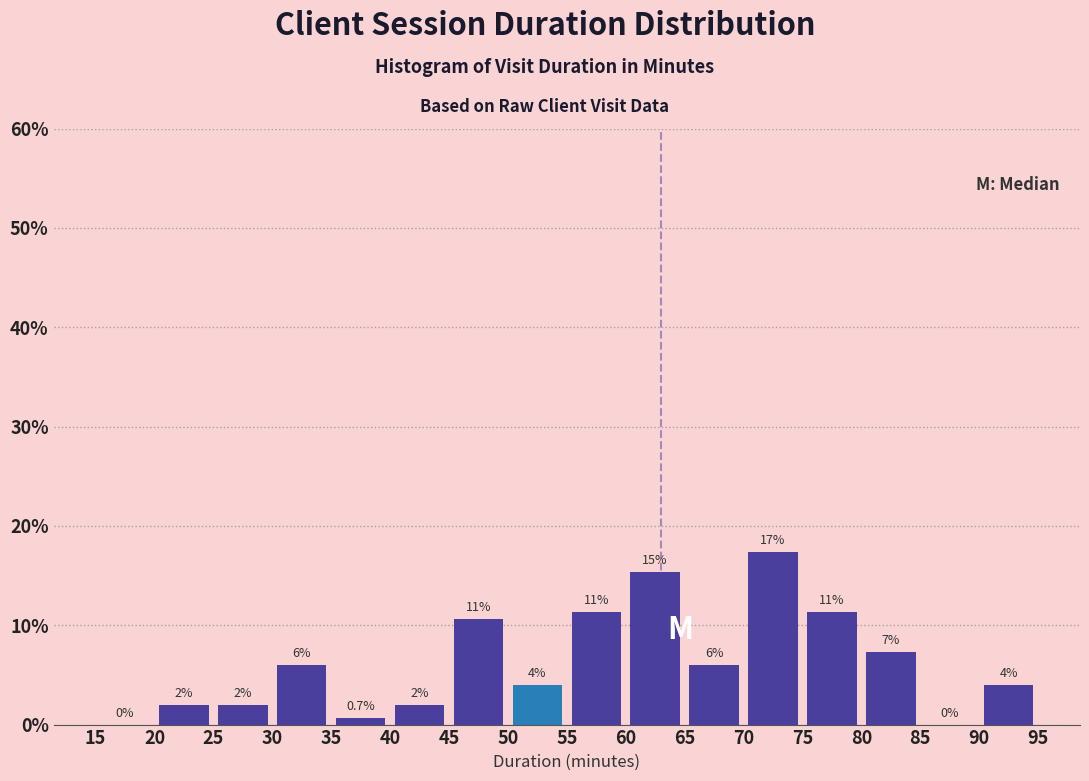

Which range on the x-axis has the tallest bar?

70 to 75